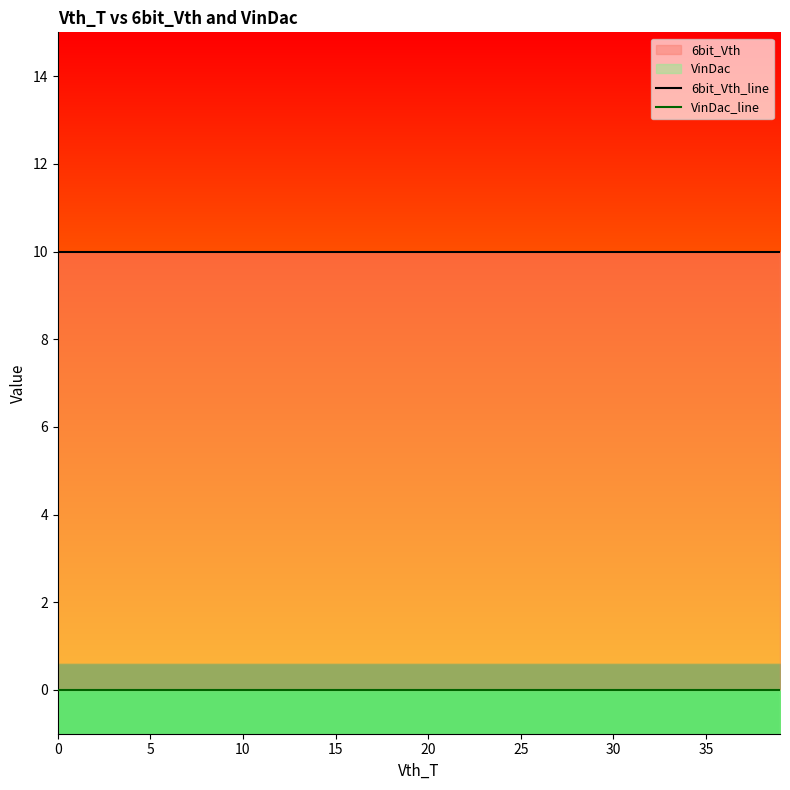

What is the label of the 27th point from the left?

26